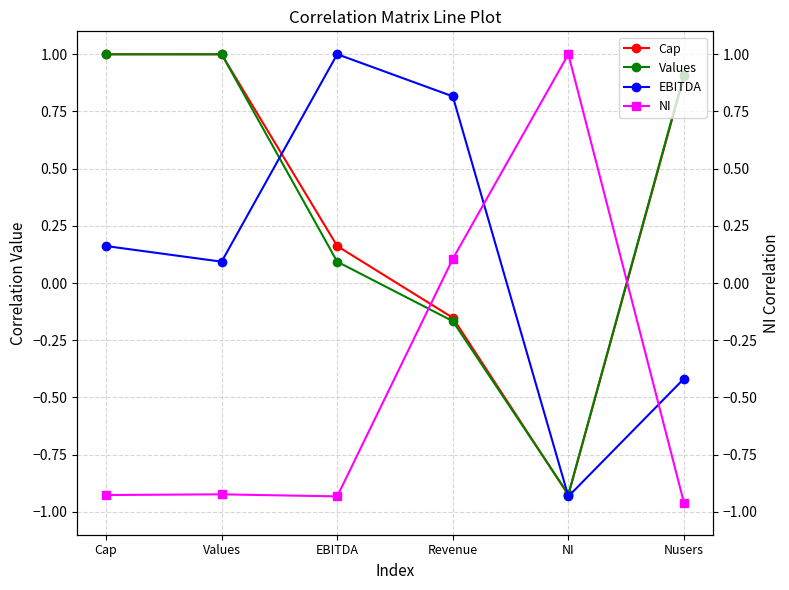

Reading left to right, what are all the values shown in this chart?

Cap: 1.0	1.0	0.2	-0.2	-0.9	0.9
Values: 1.0	1.0	0.1	-0.2	-0.9	0.9
EBITDA: 0.2	0.1	1.0	0.8	-0.9	-0.4
NI: -0.9	-0.9	-0.9	0.1	1.0	-1.0